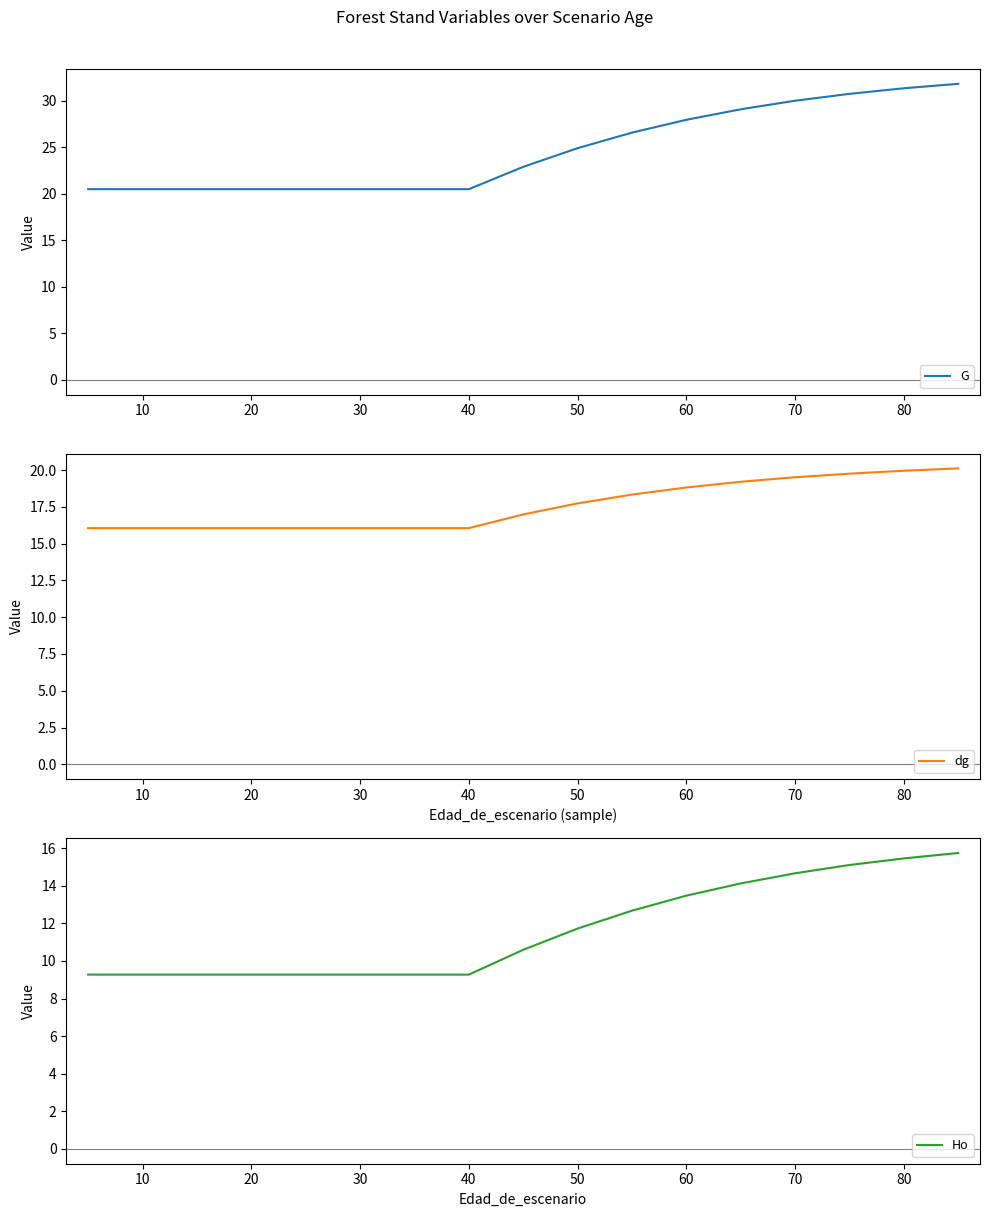

The G series shows 40.2 at 70. True or false?

False